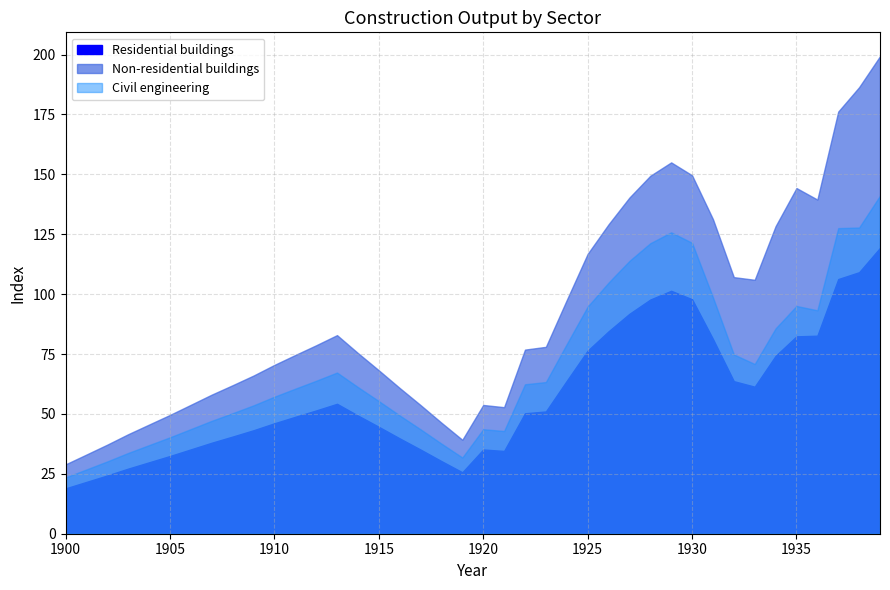

What is the approximate value of Residential buildings at 1900?

18.9